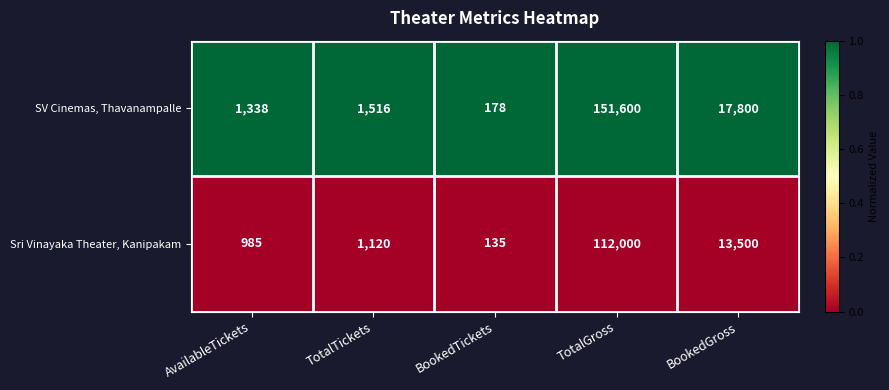

Reading left to right, transcribe all the data shown in this chart.

SV Cinemas, Thavanampalle: AvailableTickets=1338	TotalTickets=1516	BookedTickets=178	TotalGross=151600	BookedGross=17800
Sri Vinayaka Theater, Kanipakam: AvailableTickets=985	TotalTickets=1120	BookedTickets=135	TotalGross=112000	BookedGross=13500